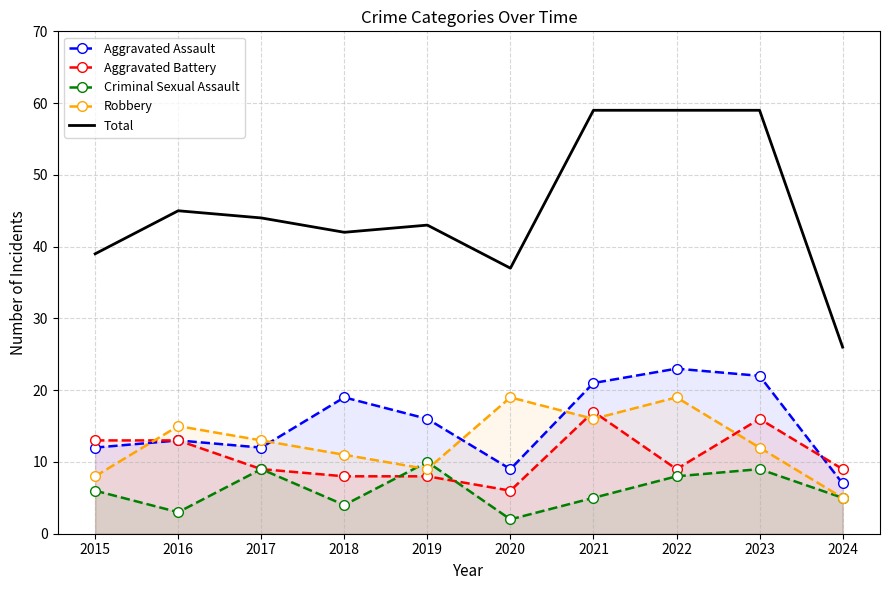

At which label is Aggravated Assault closest to 15?

2019